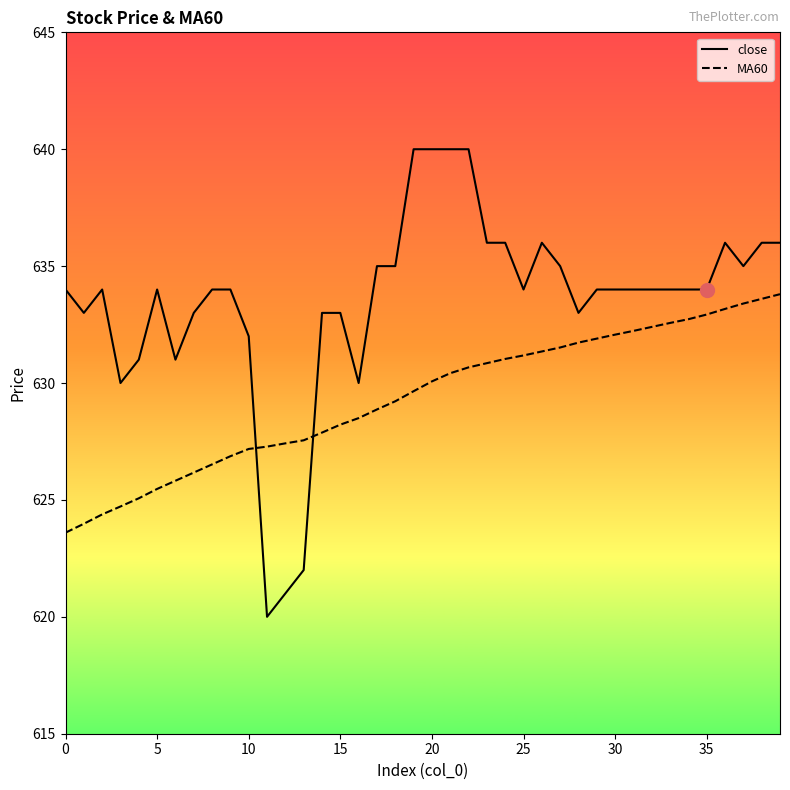

Which series has the largest total across all categories?

close